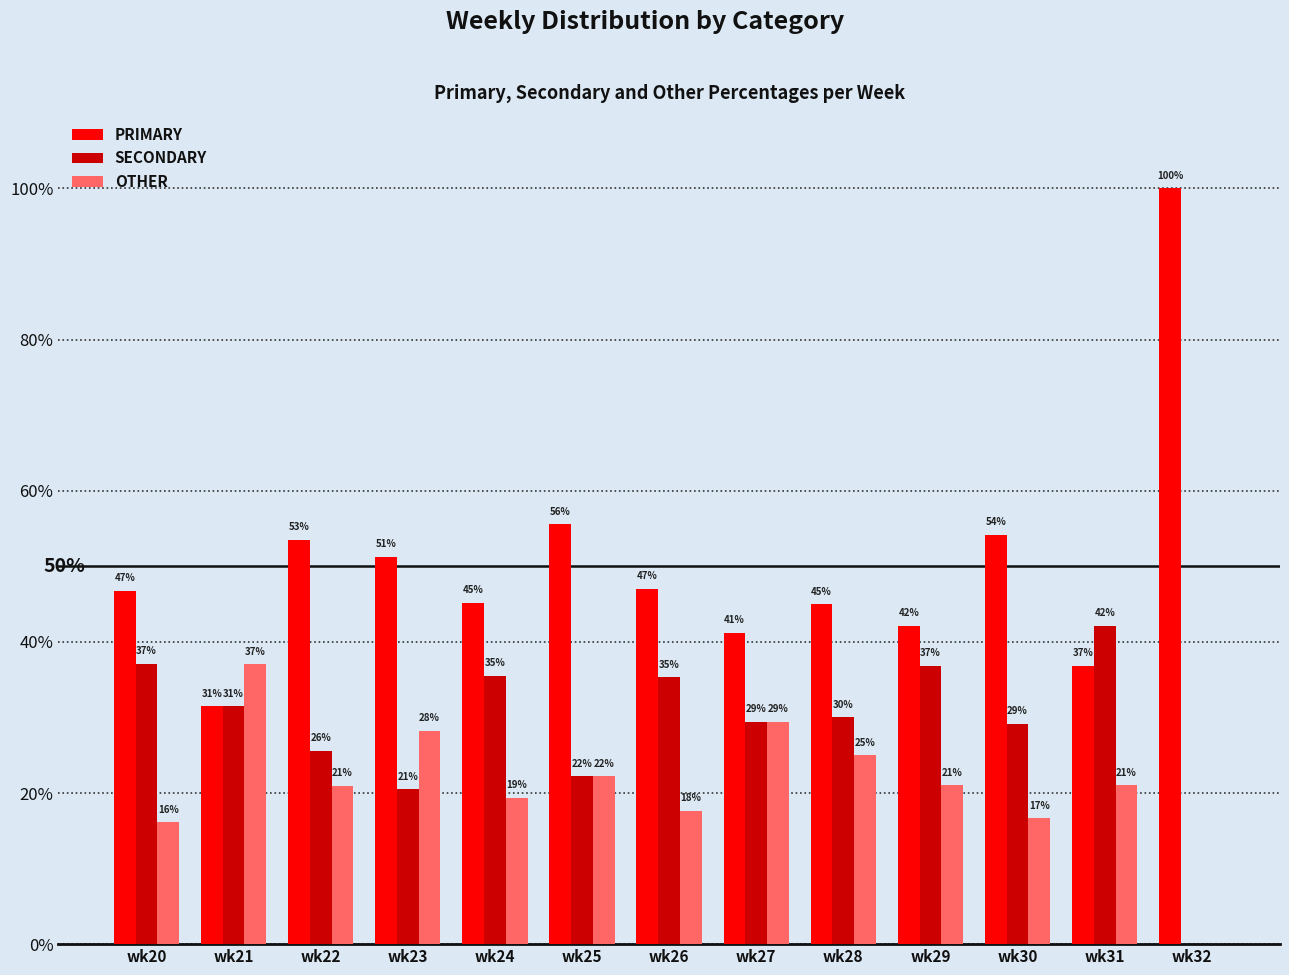

What is the total value across all series at wk23?

100.0